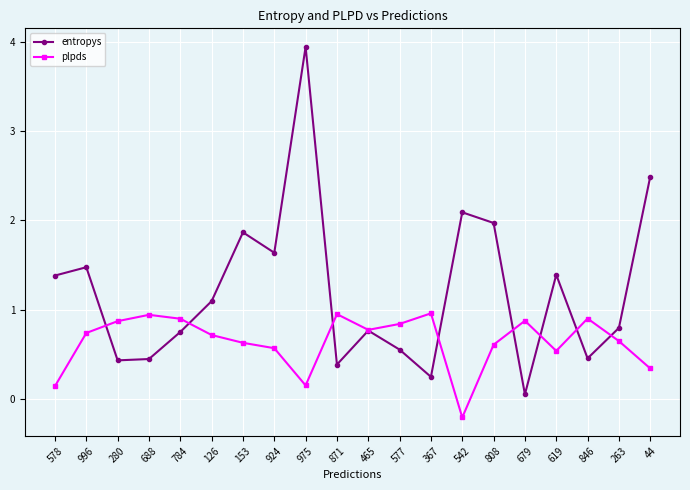

True or false: entropys has more than 0 points higher than both neighbors.

True